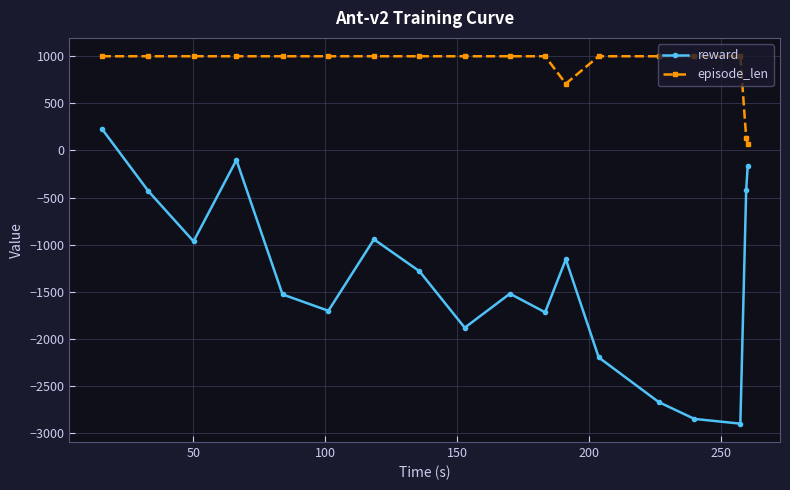

Rank the series by their maximum value, from lowest to highest.

reward, episode_len